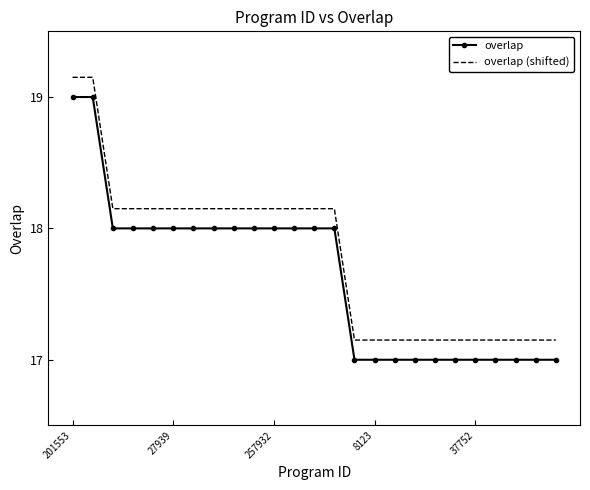

List the series in order of their overall mean, lowest first.

overlap, overlap (shifted)